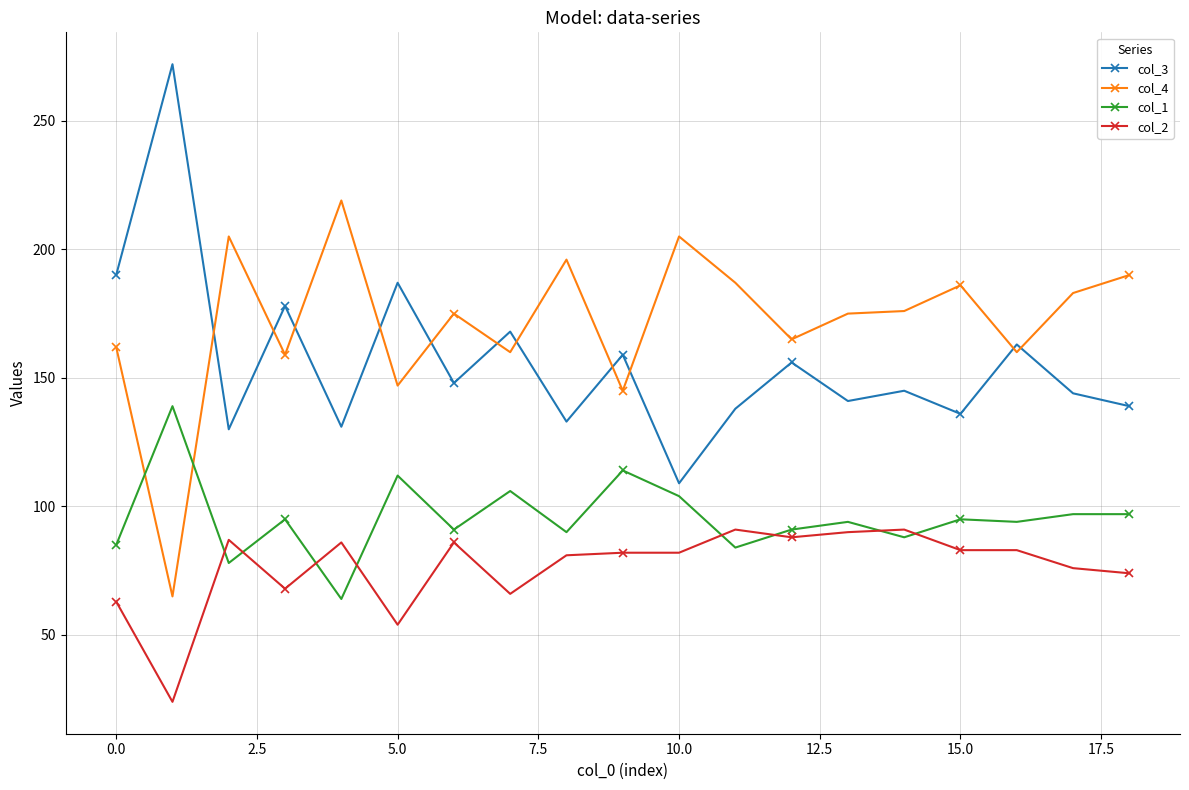

What is the difference between the maximum and second lowest values in the col_1 series?

61